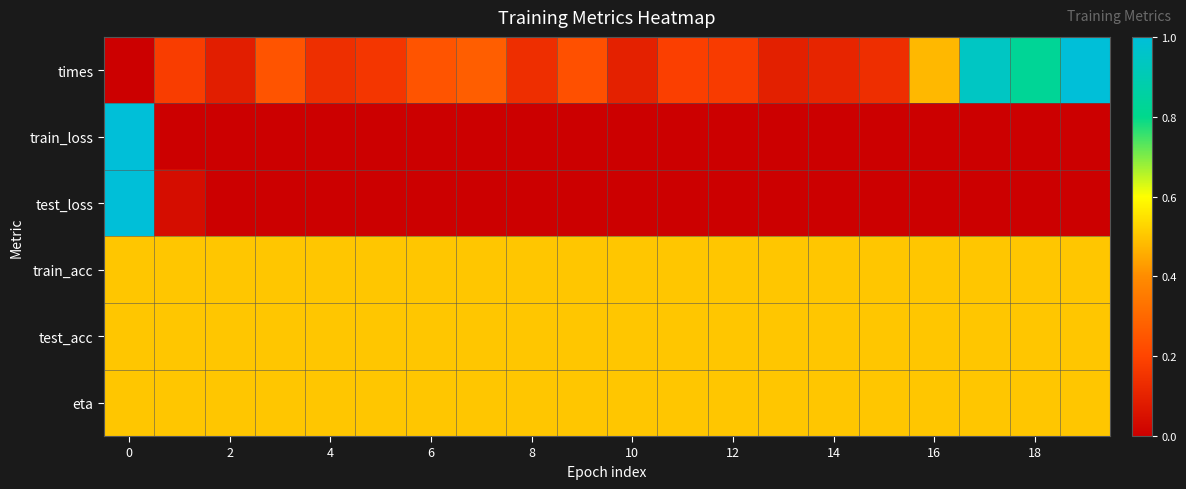

What is the greatest value displayed?

1.0